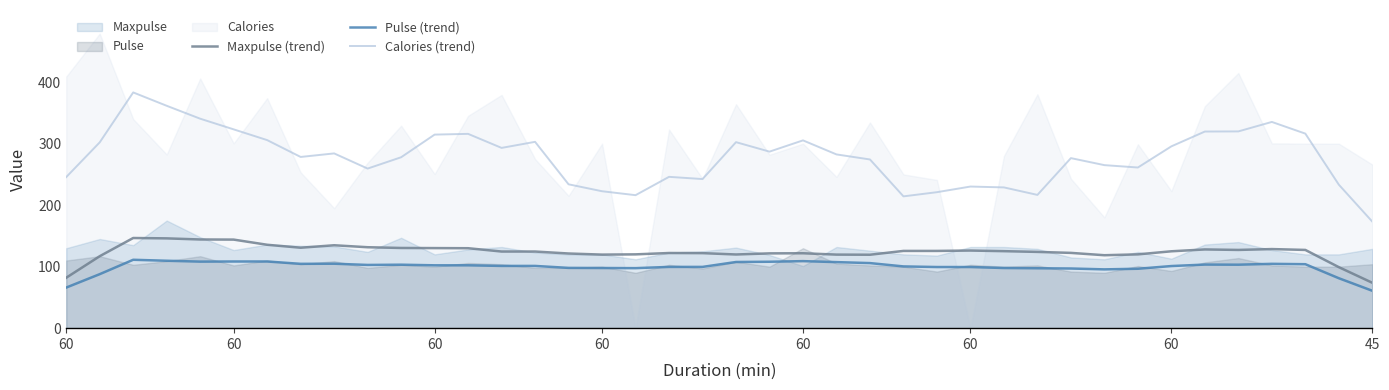

At which label does Maxpulse (trend) reach its peak?

60